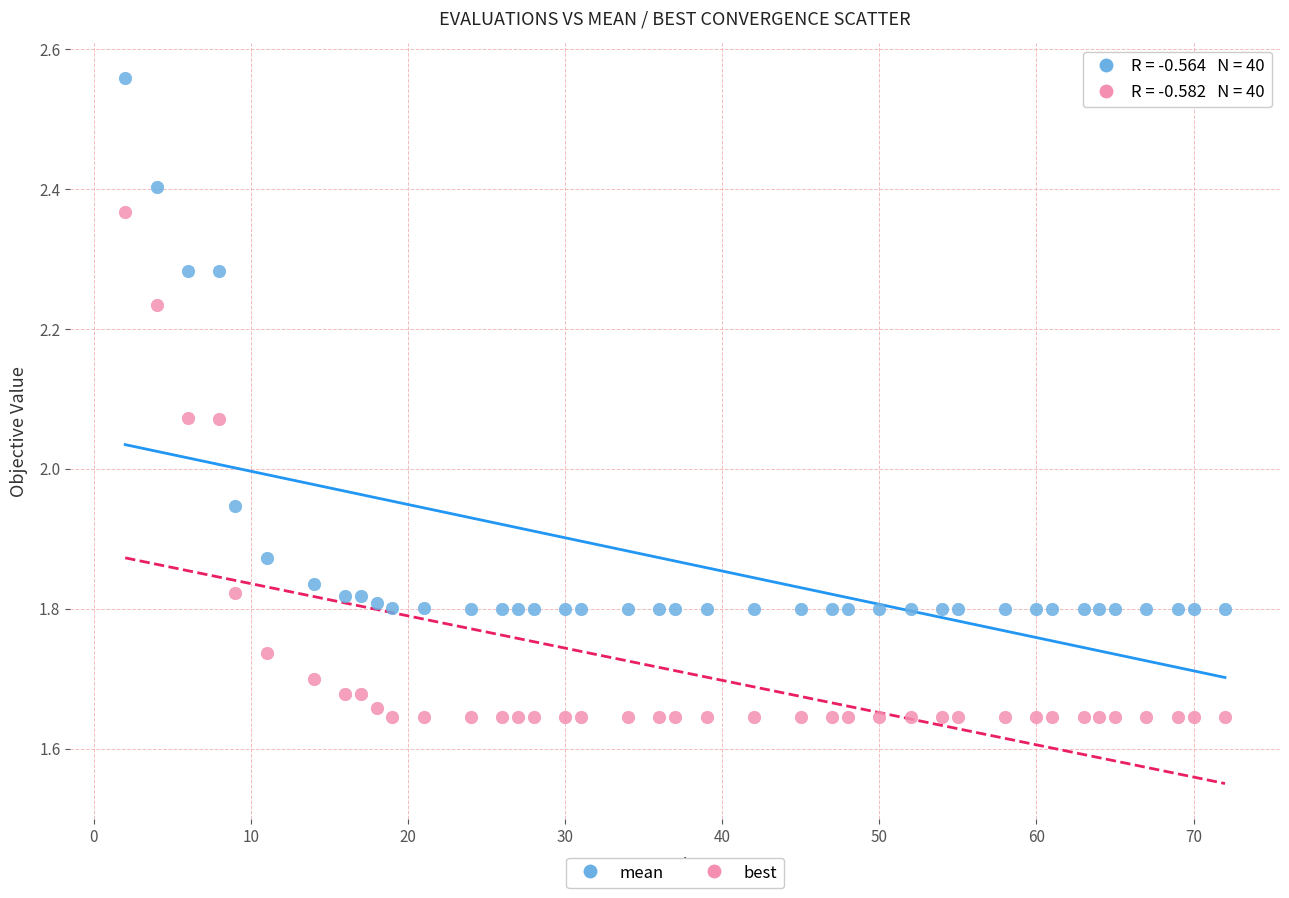

Which series reaches the maximum Y coordinate?

mean